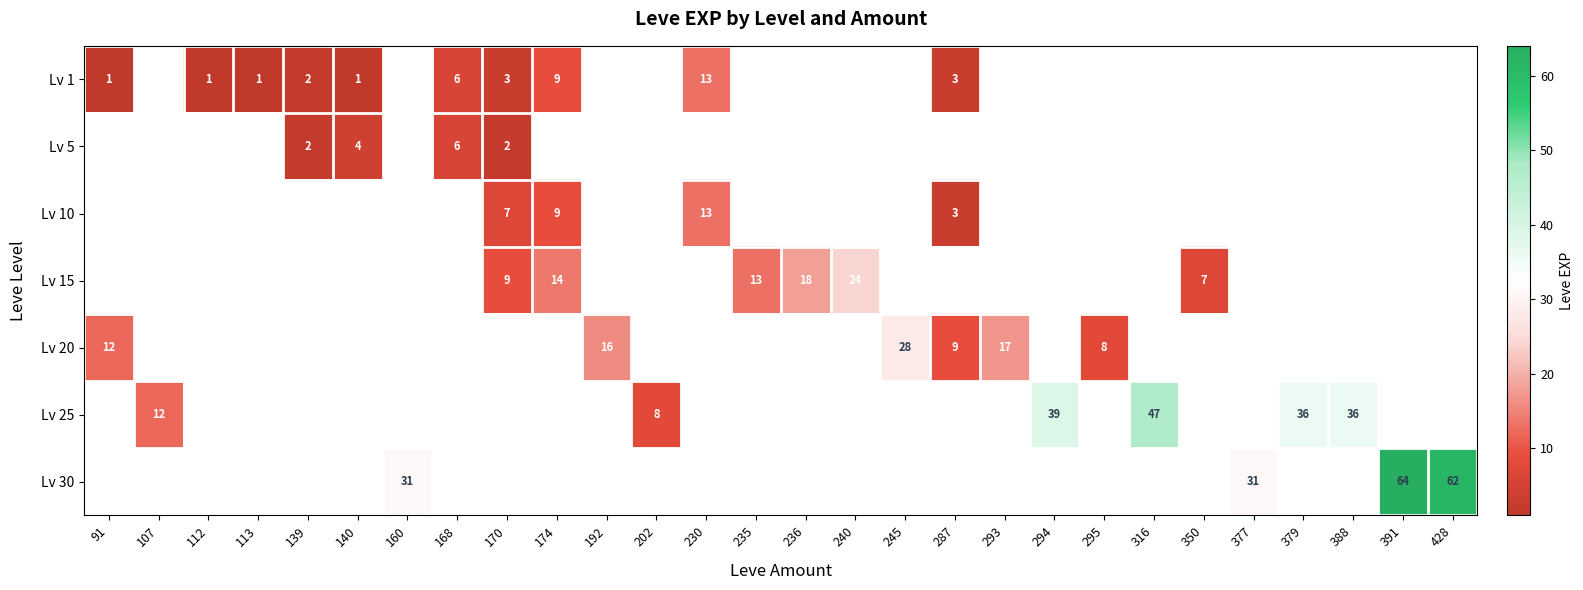

The Lv 15 series shows 7 at 350. True or false?

True